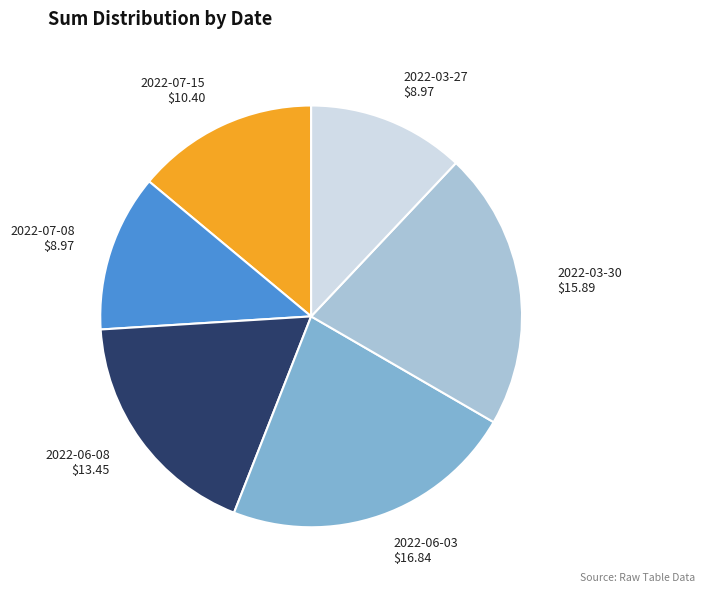

How many slices are in this pie chart?

6